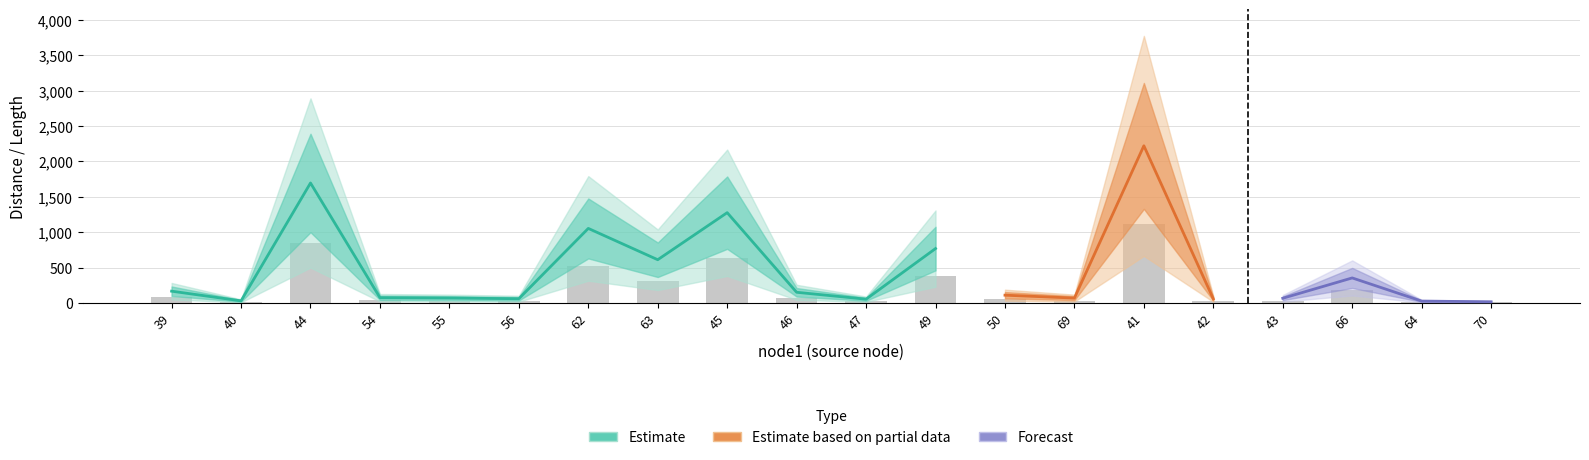

The value of dispersal_velocity at 54 is 0.4. True or false?

False